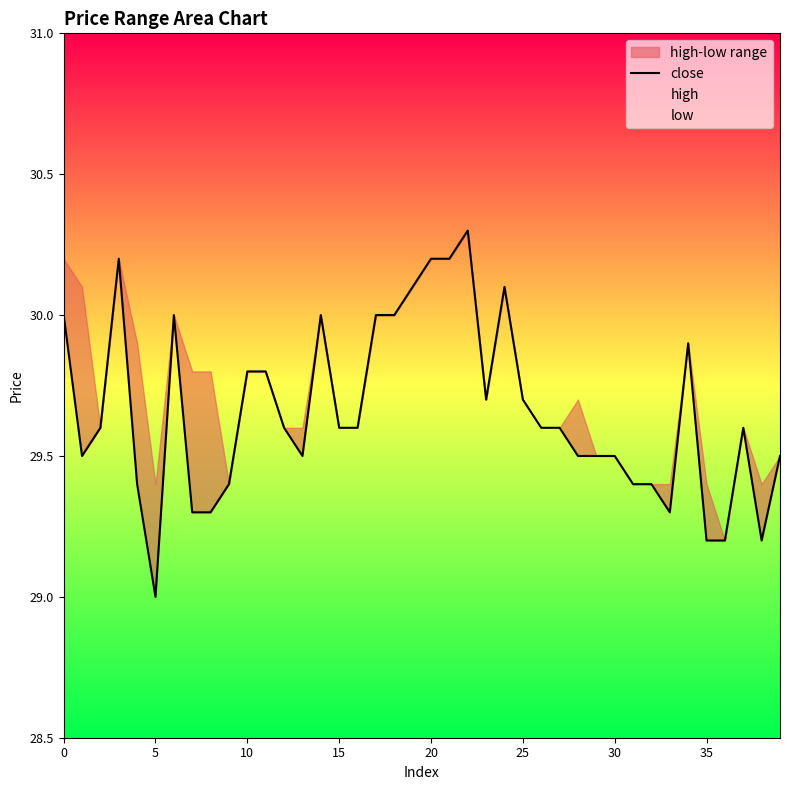

How many interior local valleys (lower than both neighbors) does the data have?

6